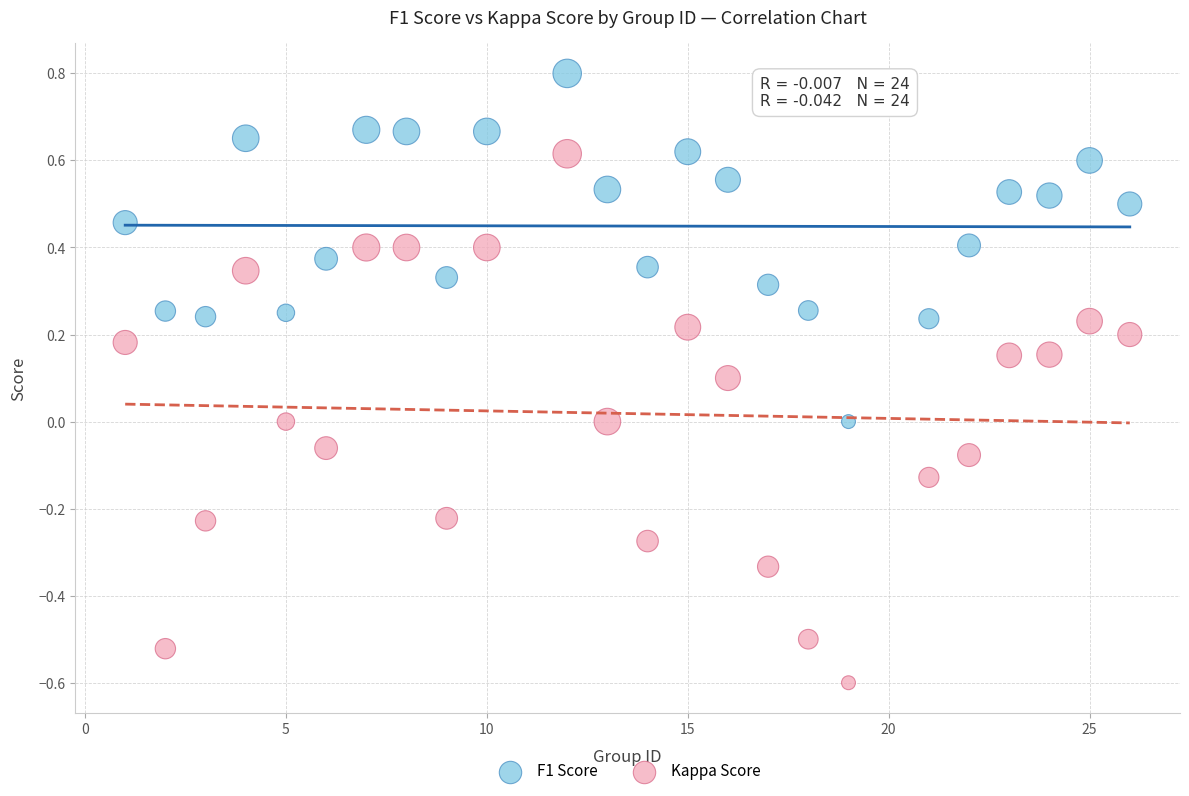

Which series reaches the maximum Y coordinate?

F1 Score